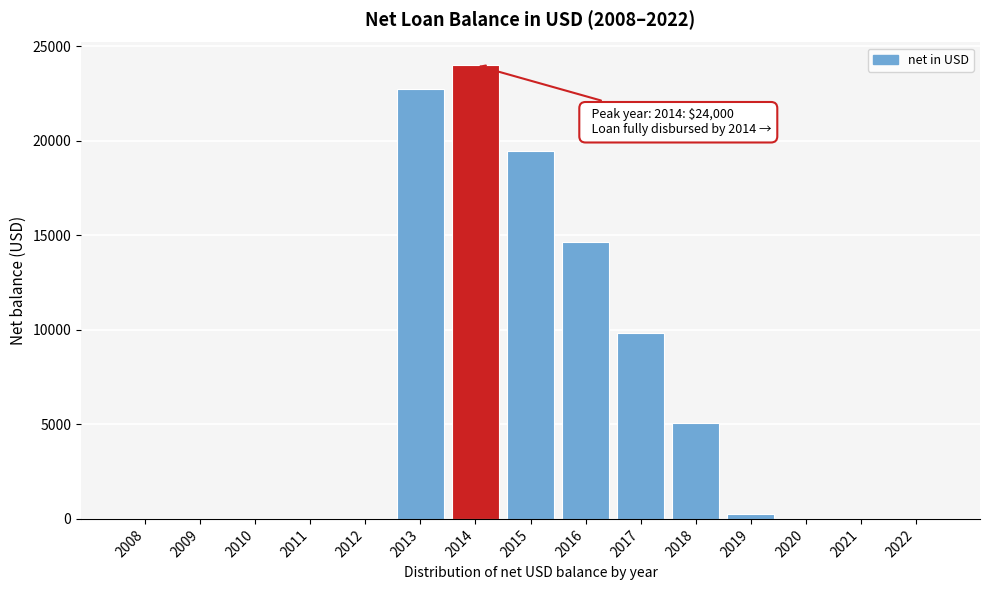

Reading right to left, list all the values displayed in this chart.

2022=0.0	2021=0.0	2020=0.0	2019=256.8	2018=5056.8	2017=9856.8	2016=14656.8	2015=19456.8	2014=24000.0	2013=22716.0	2012=0.0	2011=0.0	2010=0.0	2009=0.0	2008=0.0